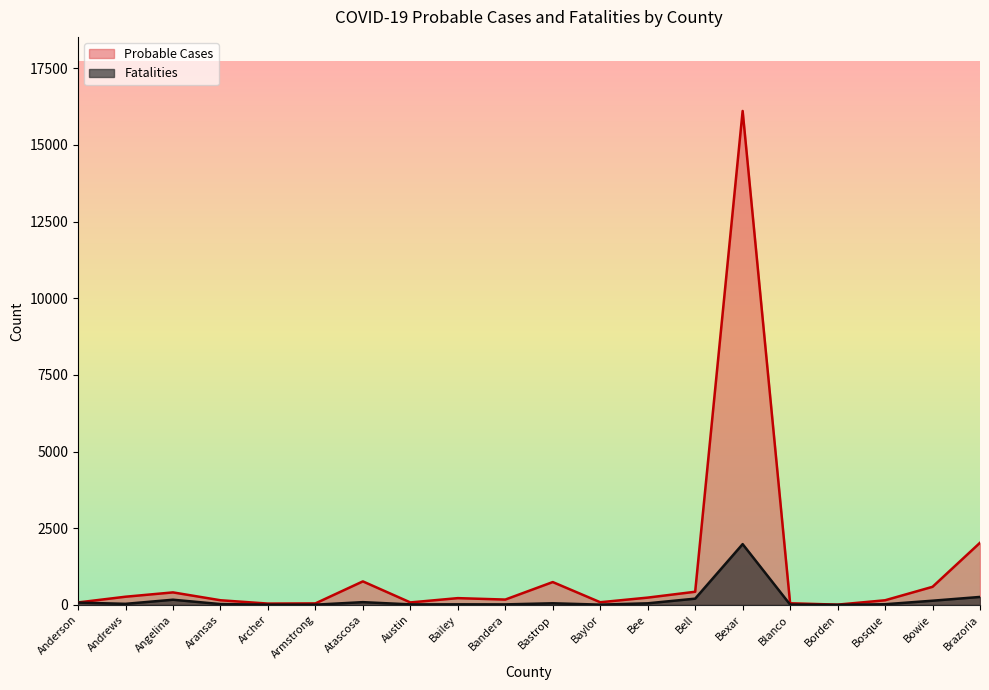

How many interior local valleys does the Probable Cases series have?

5